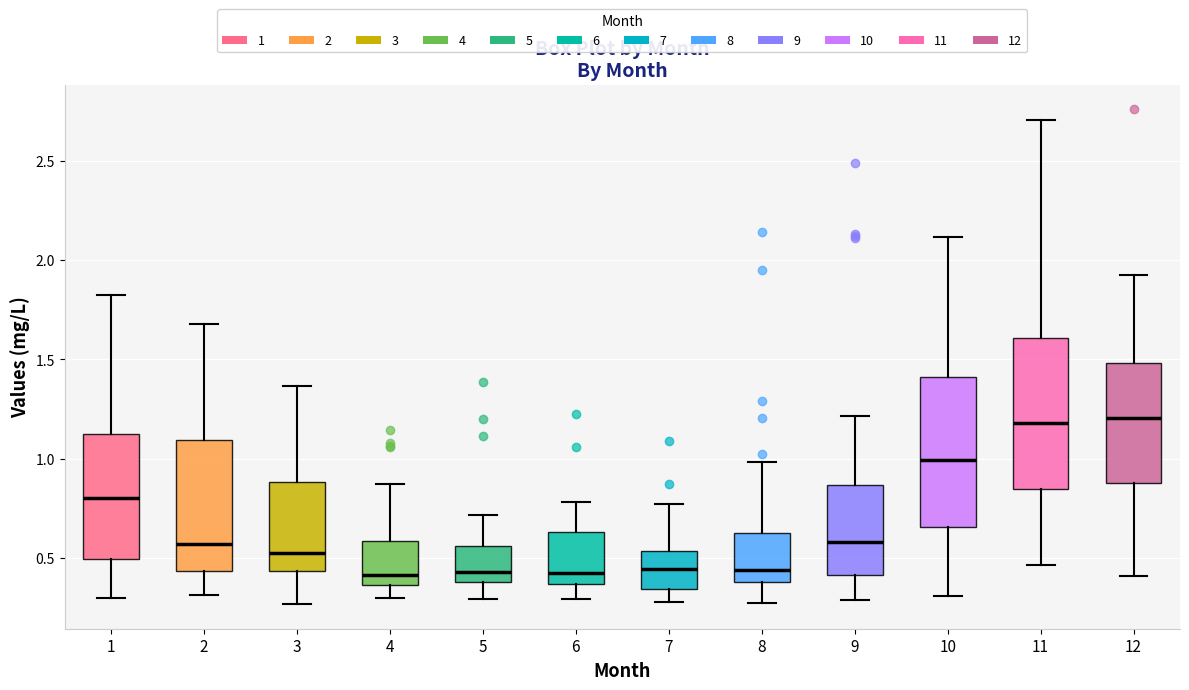

Reading left to right, transcribe this box plot: for each box, give where its median line is, the range the box spans, and where its two whiskers end, as read against the y-axis. The values are not printed on the chart, so give them approximately, as read against the axis.

1: median 0.80, box 0.50 to 1.10, whiskers 0.30 to 1.85
2: median 0.55, box 0.45 to 1.10, whiskers 0.30 to 1.70
3: median 0.50, box 0.45 to 0.90, whiskers 0.25 to 1.35
4: median 0.40, box 0.35 to 0.60, whiskers 0.30 to 0.90
5: median 0.45, box 0.40 to 0.55, whiskers 0.30 to 0.70
6: median 0.45, box 0.35 to 0.65, whiskers 0.30 to 0.80
7: median 0.45, box 0.35 to 0.55, whiskers 0.30 to 0.75
8: median 0.45, box 0.40 to 0.65, whiskers 0.25 to 1.00
9: median 0.60, box 0.40 to 0.85, whiskers 0.30 to 1.20
10: median 1.00, box 0.65 to 1.40, whiskers 0.30 to 2.10
11: median 1.20, box 0.85 to 1.60, whiskers 0.45 to 2.70
12: median 1.20, box 0.90 to 1.50, whiskers 0.40 to 1.95